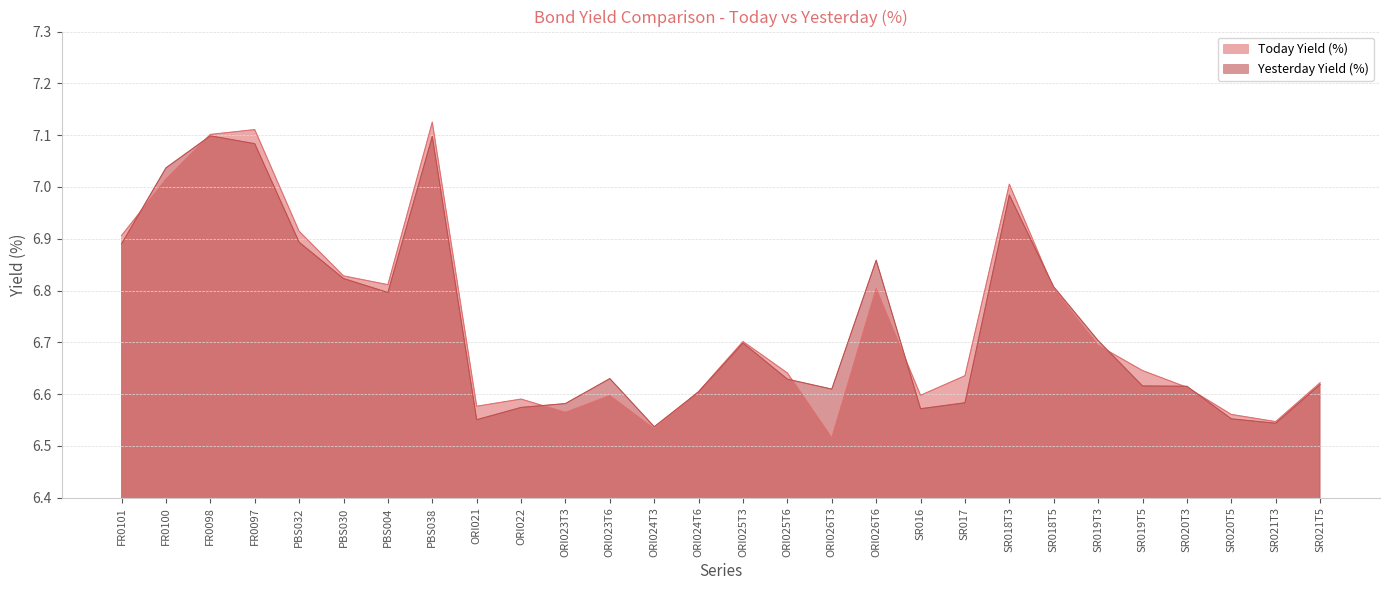

At how many categories does at least one series exceed 6?

28